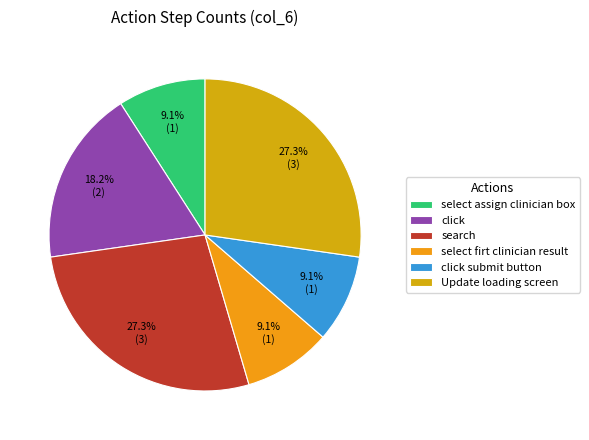

Approximately how many times larger is the value at select firt clinician result compared to select assign clinician box?

1.0